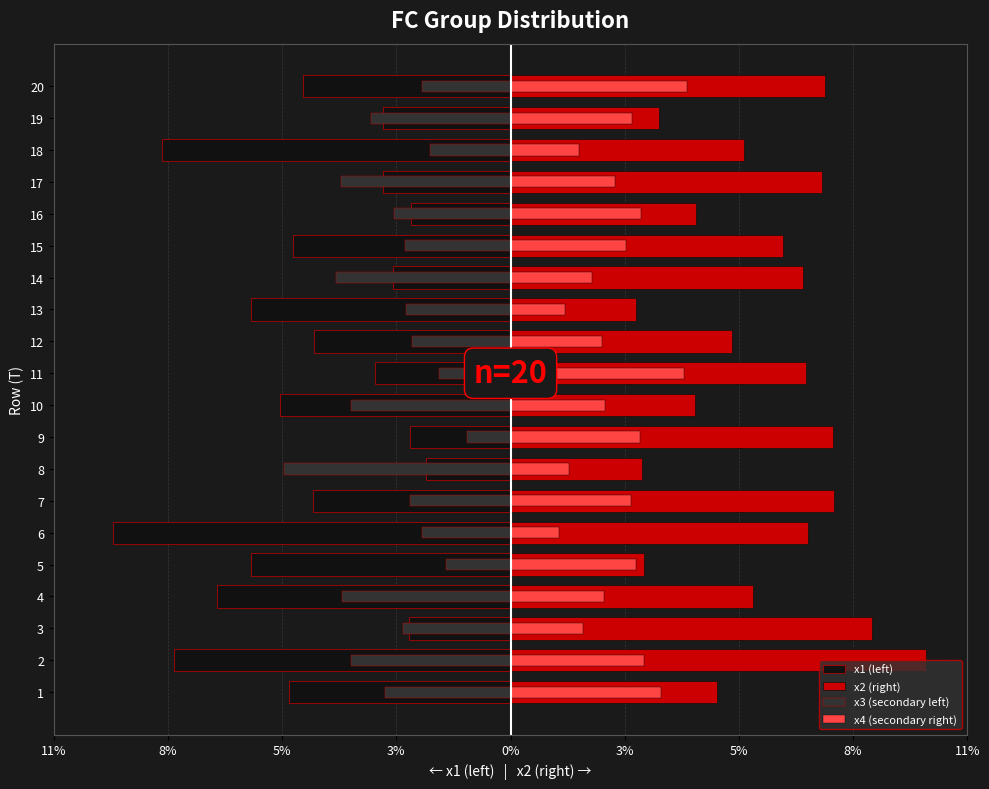

True or false: x4 (secondary right) has a value of 3.0 at 5.

True